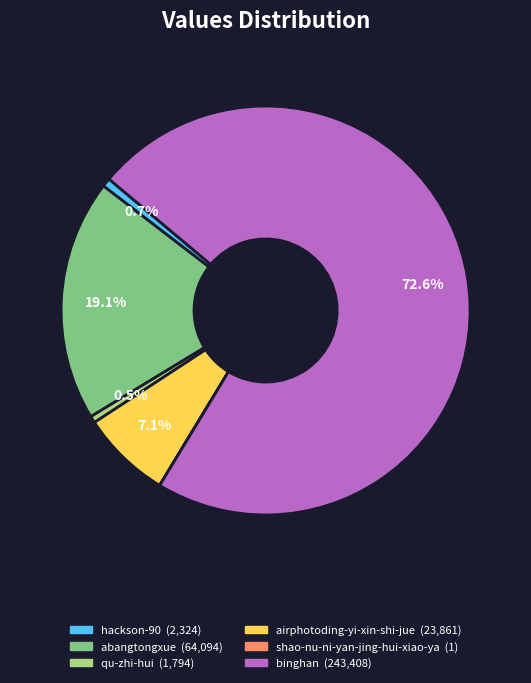

Which category has the biggest portion of the pie?

binghan